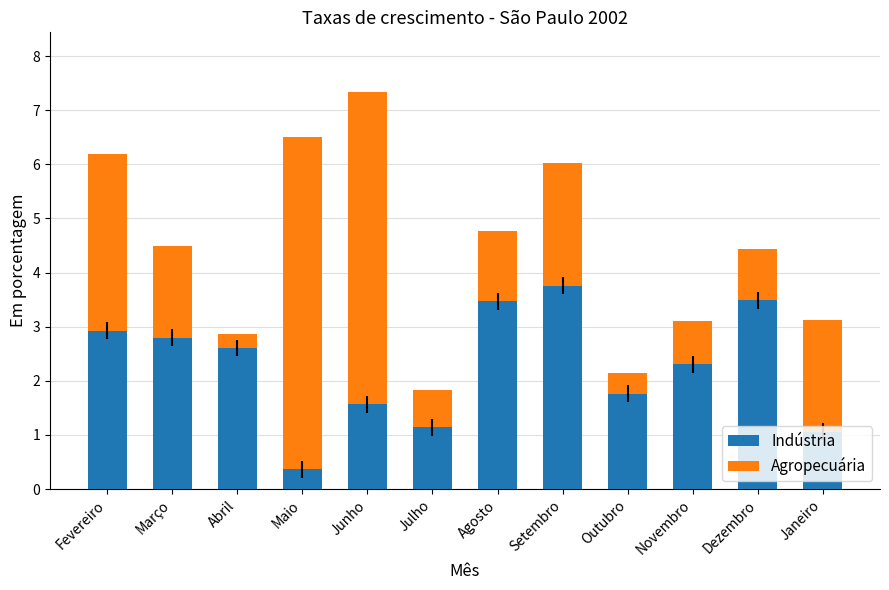

What is the highest value of the Indústria series?

3.8